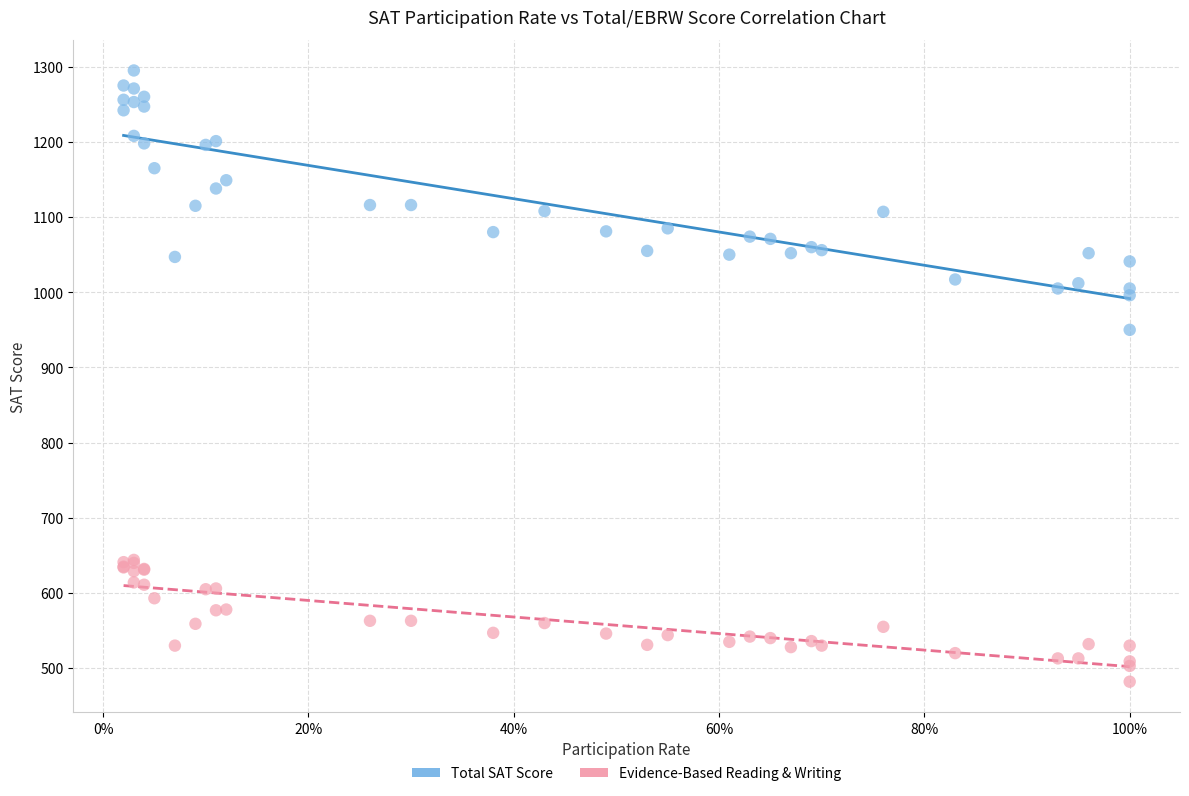

Across all series, what Y value is closest to 888?

950